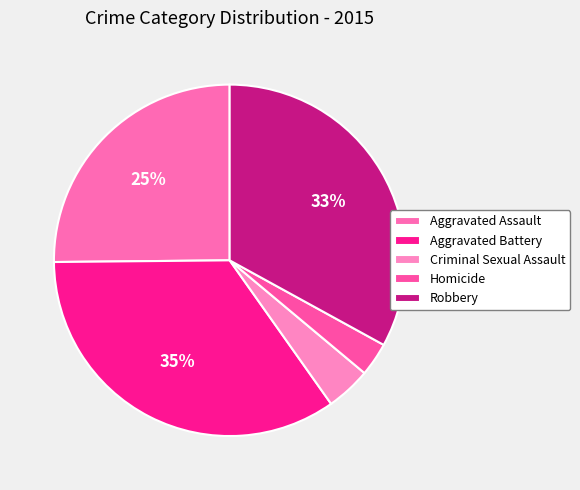

Count the number of slices in the pie.

5